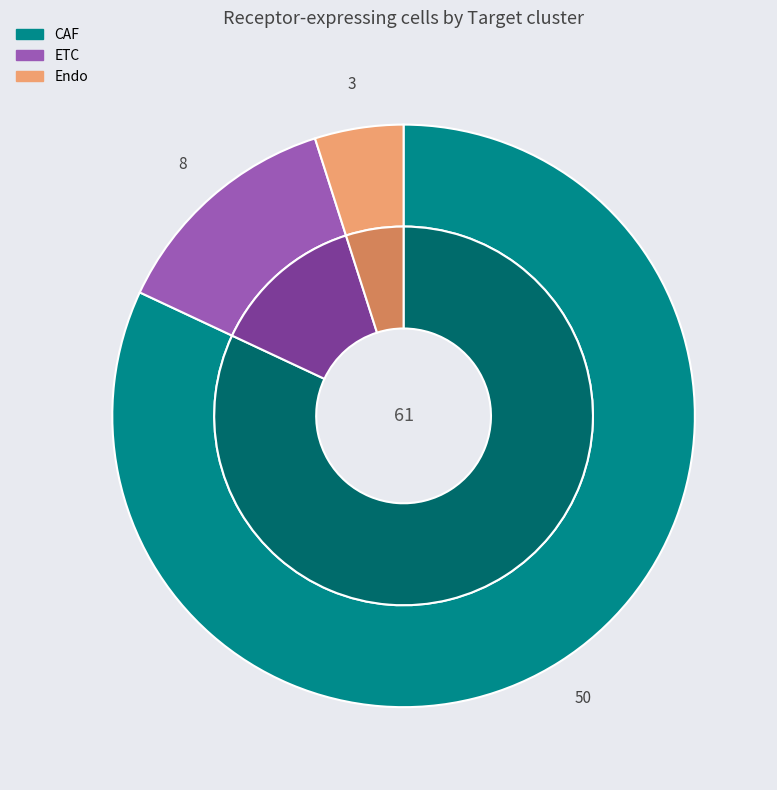

Do Endo and CAF together represent more than half of the pie?

Yes